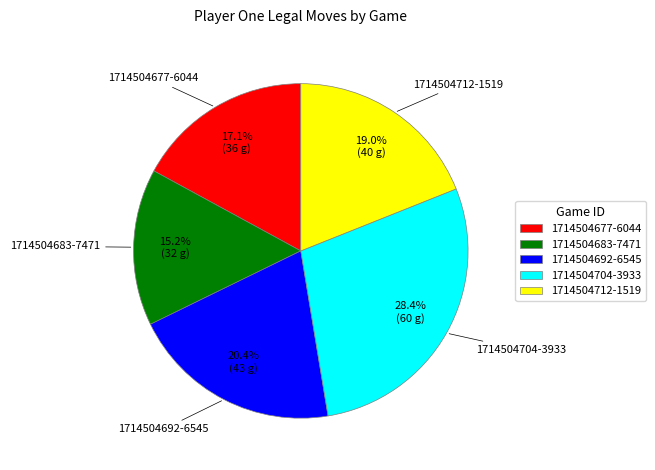

How many slices are in this pie chart?

5